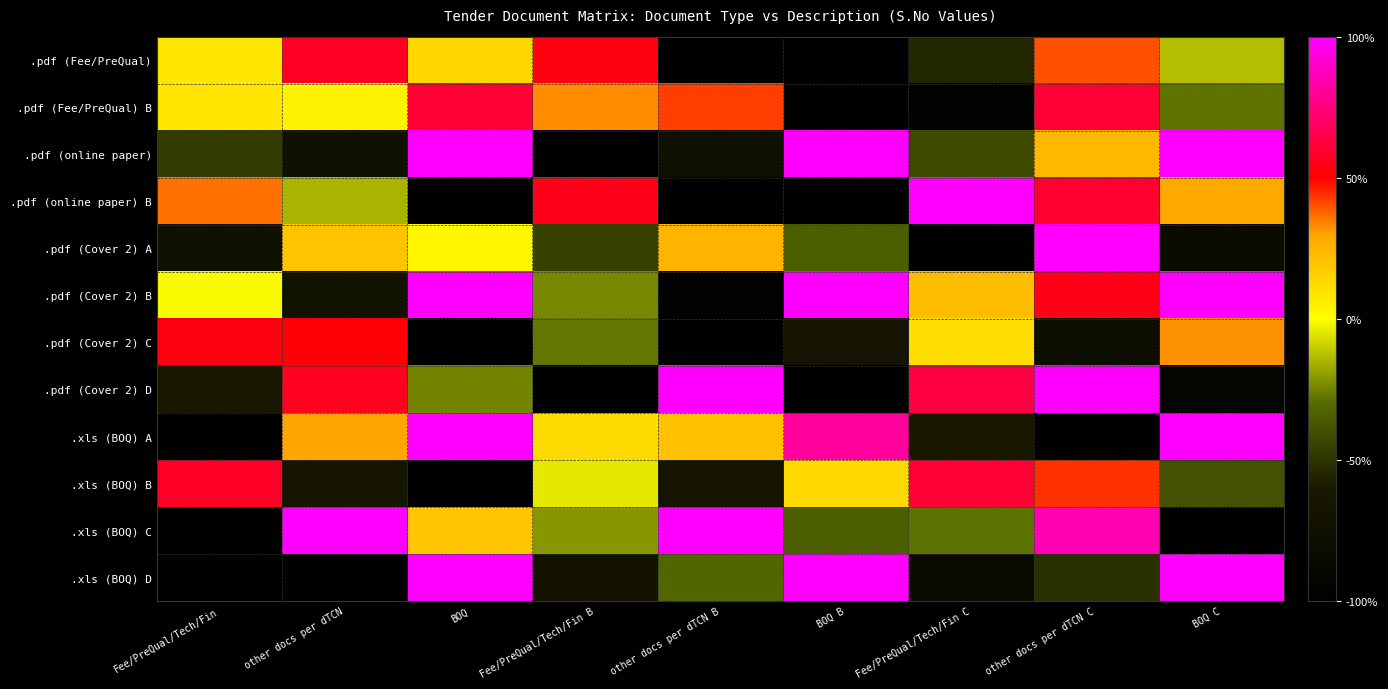

Rank the categories by .pdf (Cover 2) B value from lowest to highest.

other docs per dTCN B, other docs per dTCN, Fee/PreQual/Tech/Fin B, Fee/PreQual/Tech/Fin, Fee/PreQual/Tech/Fin C, other docs per dTCN C, BOQ, BOQ B, BOQ C